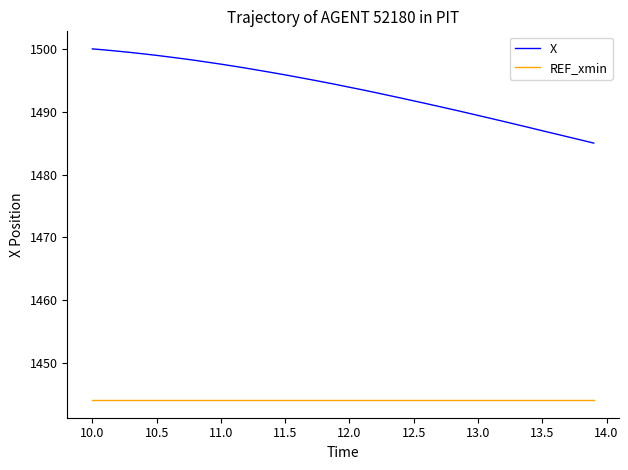

Which series has the largest range (max minus min)?

X